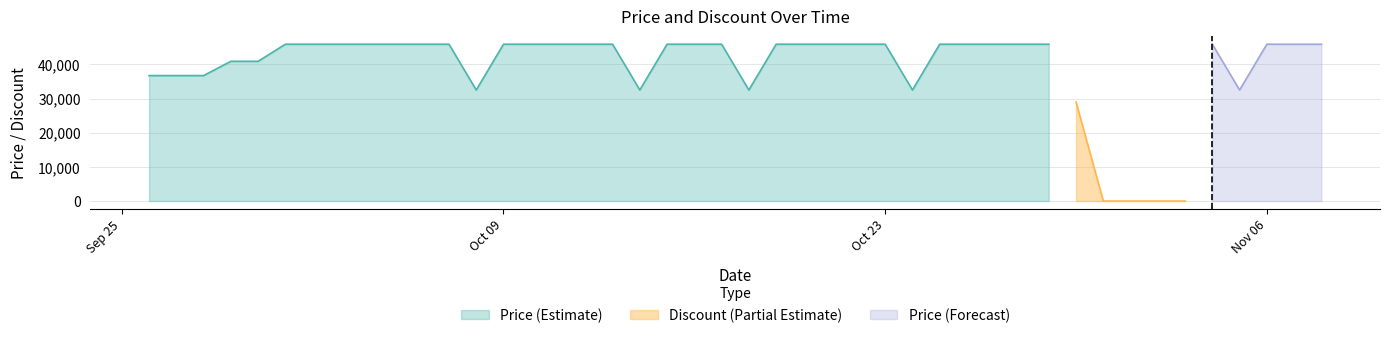

What is the value of the Price point at the 11th from the left?

45900